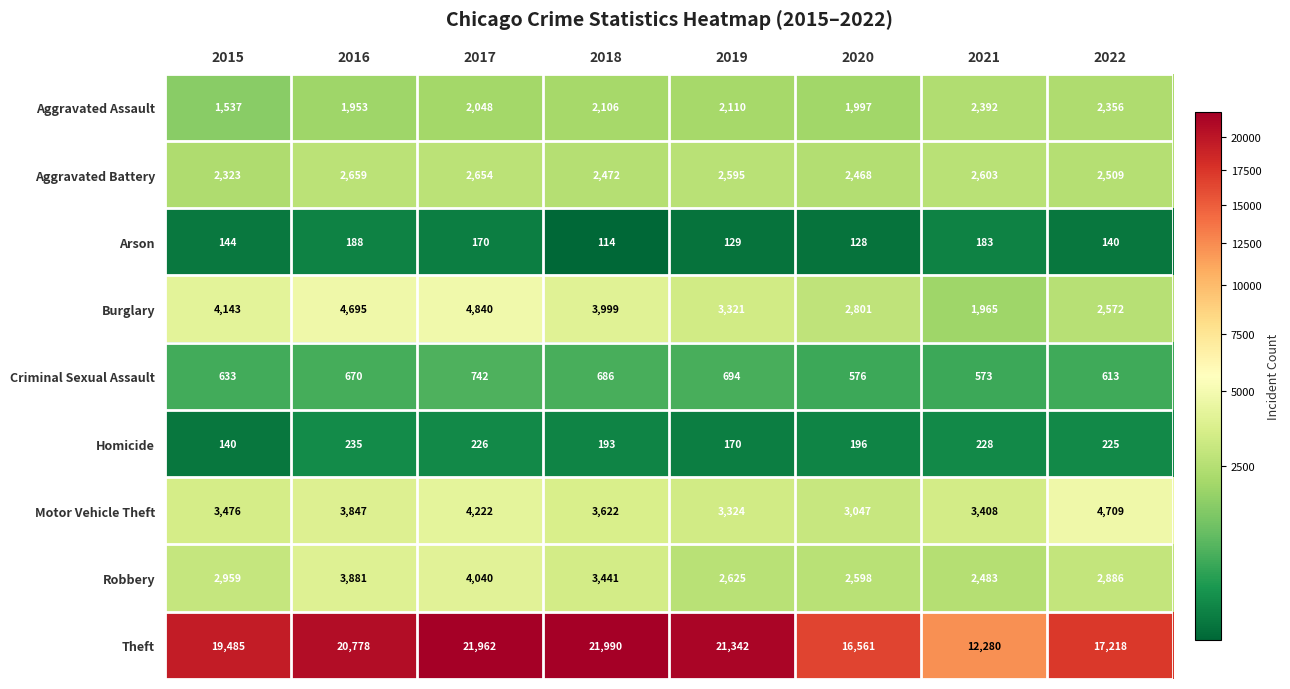

How many distinct data groups are displayed?

9